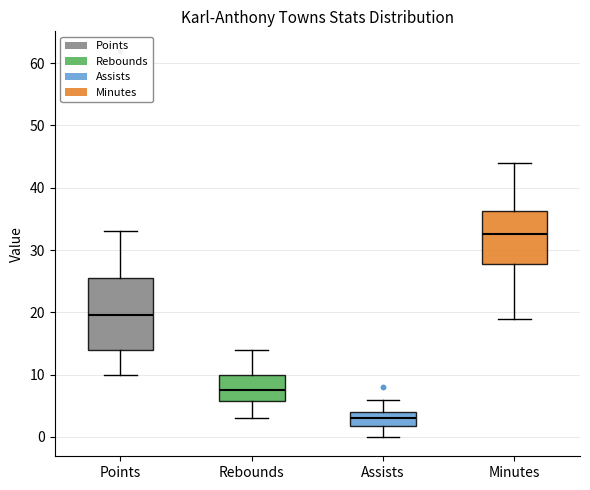

Where is the upper edge of the box for Points on the y-axis? The values are not printed on the chart, so give them approximately, as read against the axis.

26